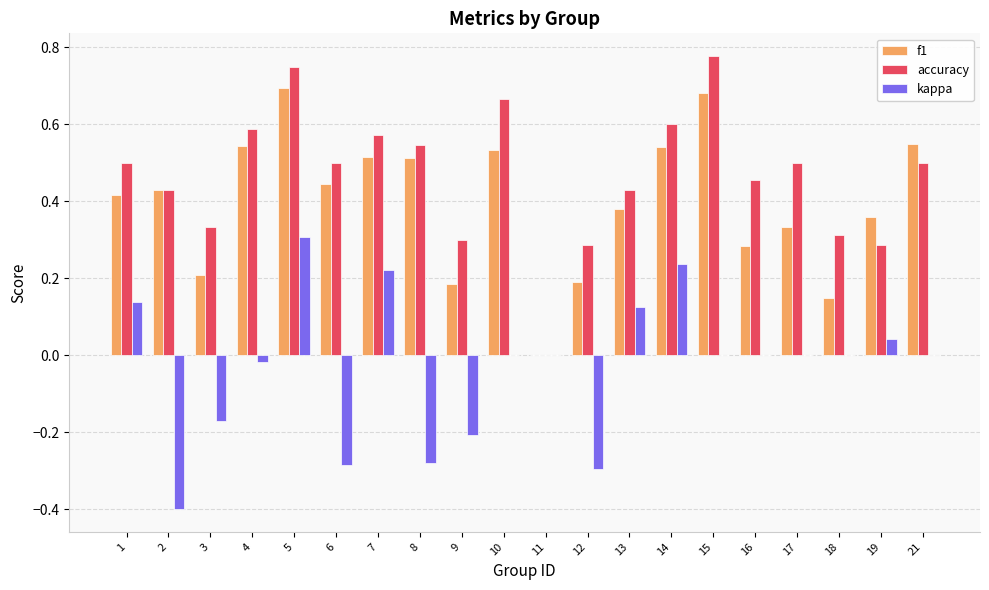

Between 1 and 16, which series saw the biggest shift?

kappa